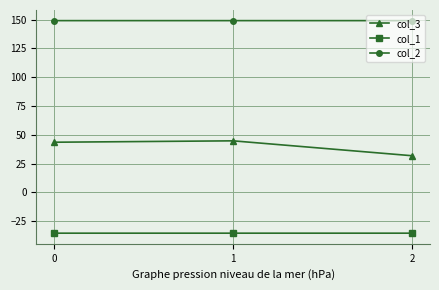

What is the sum of the col_2 values at 1 and 0?

298.3